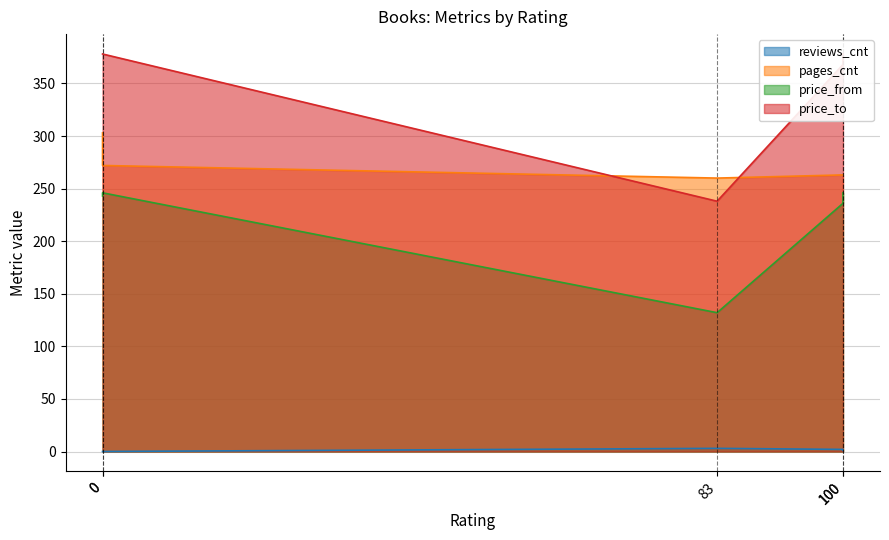

Does the chart have visible grid lines?

Yes